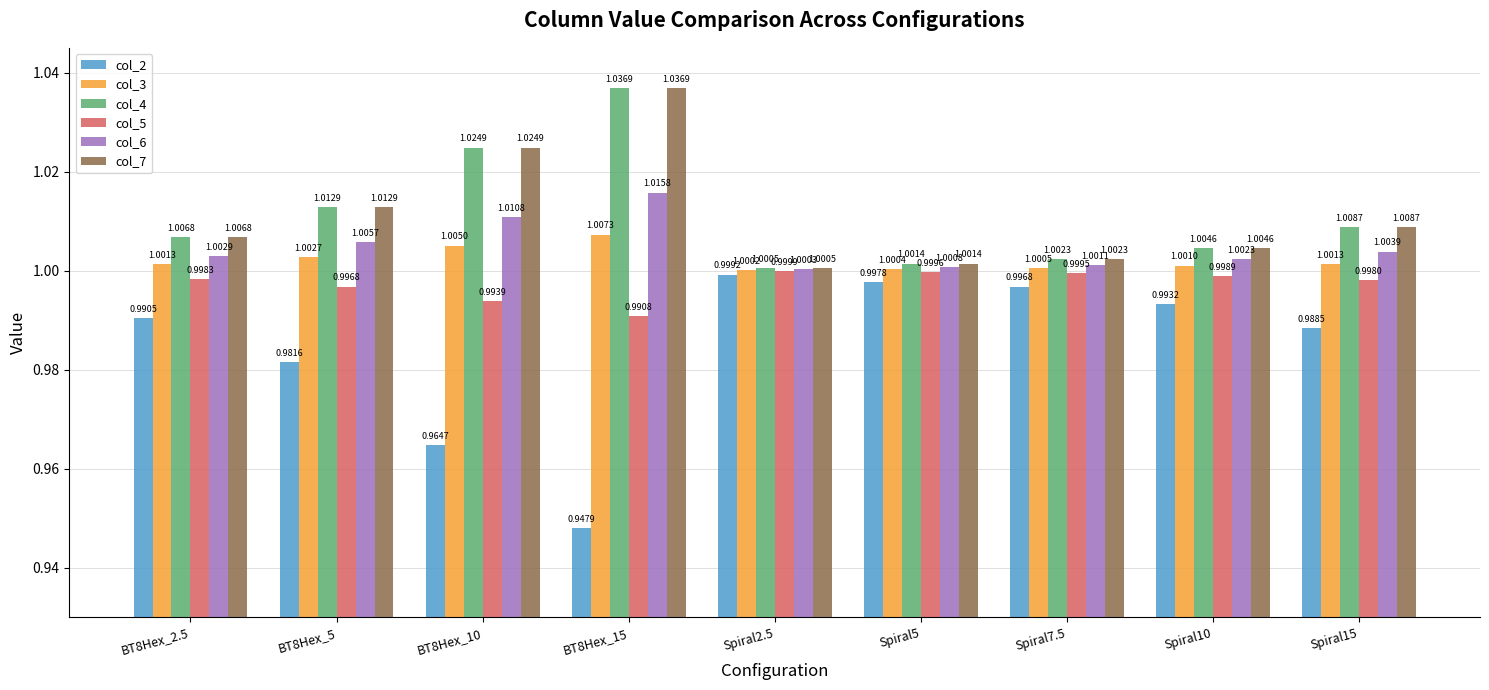

At which category is the sum across all series the highest?

BT8Hex_15